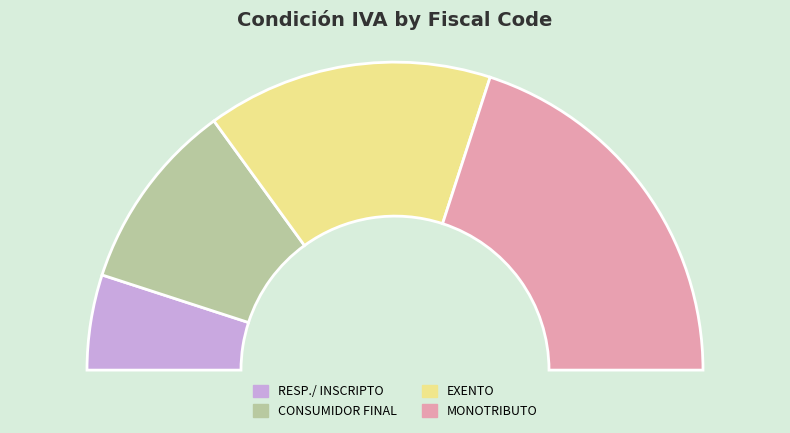

To the nearest percent, what portion does MONOTRIBUTO represent?

40%